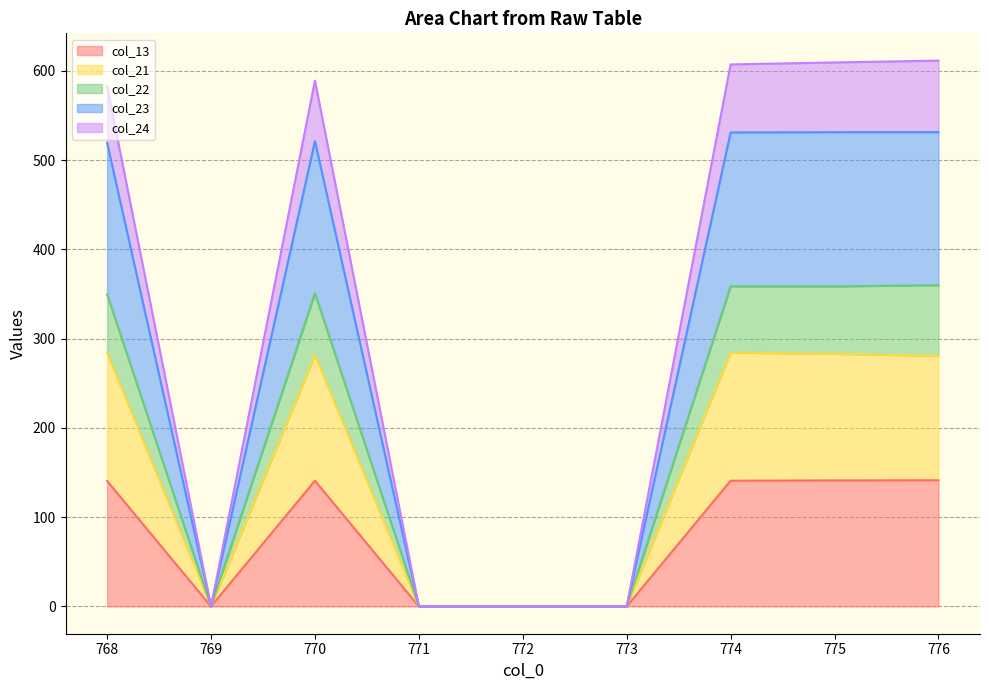

How many lines are shown in the chart?

5